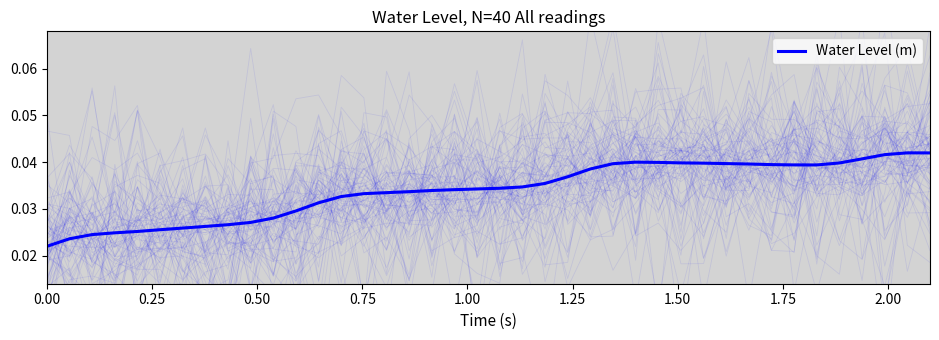

How many lines are shown in the chart?

1